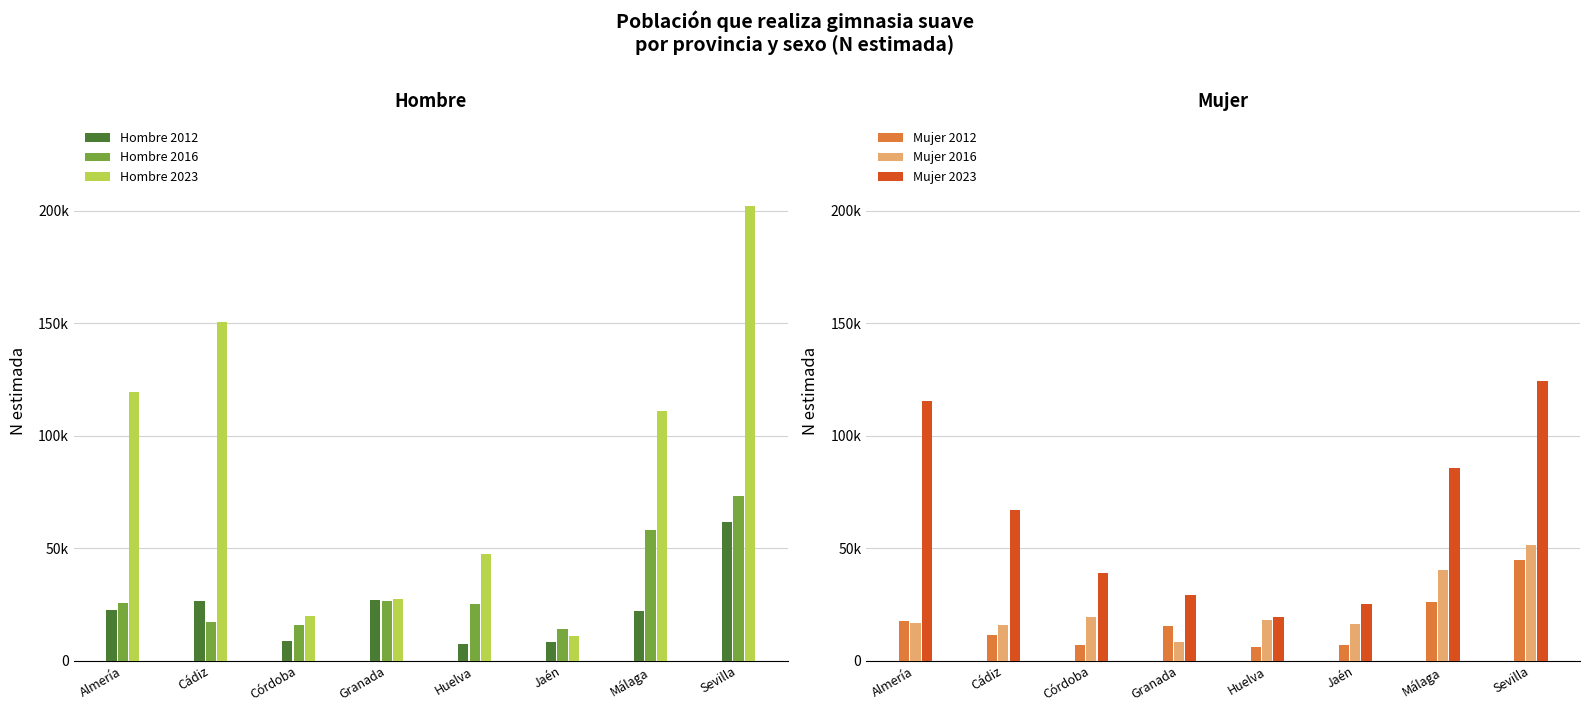

Is the value of Hombre 2012 at Granada greater than the value of Hombre 2023 at Málaga?

No